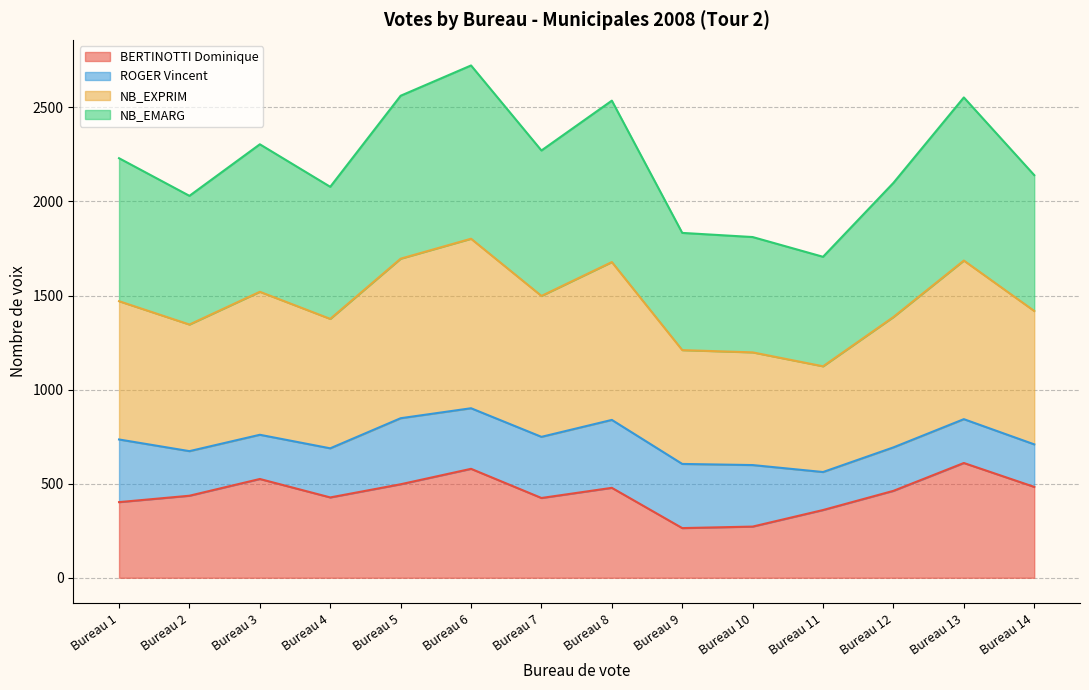

What is the sum of the BERTINOTTI Dominique values at Bureau 7 and Bureau 11?

784